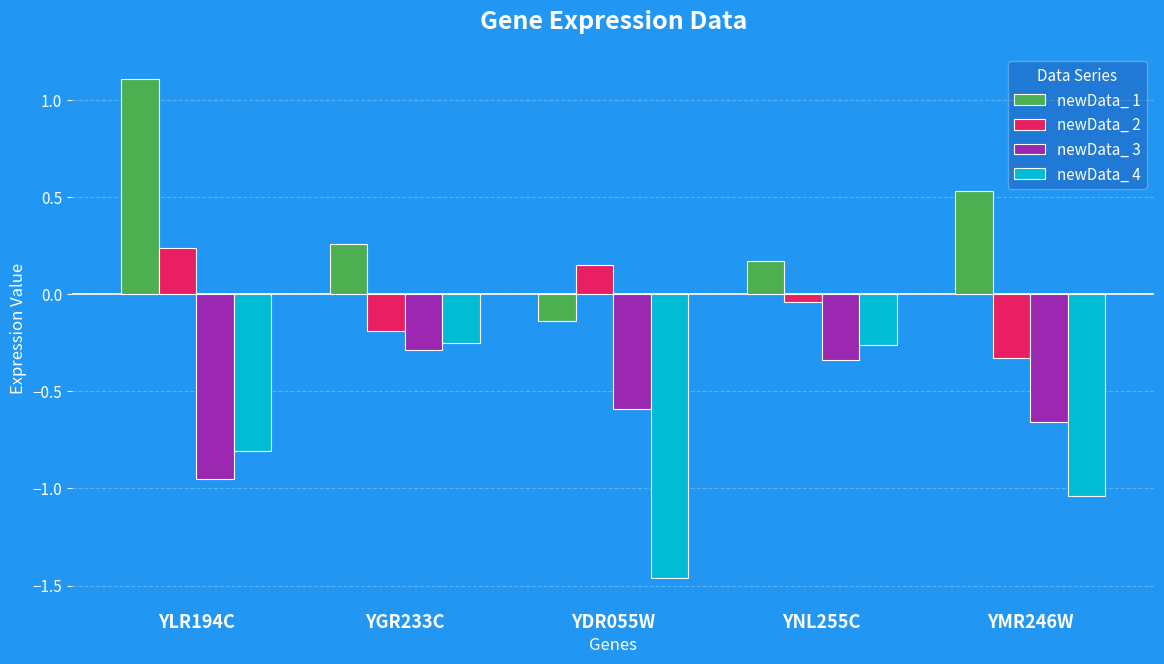

What is the sum of all newData_ 3 values?

-2.8